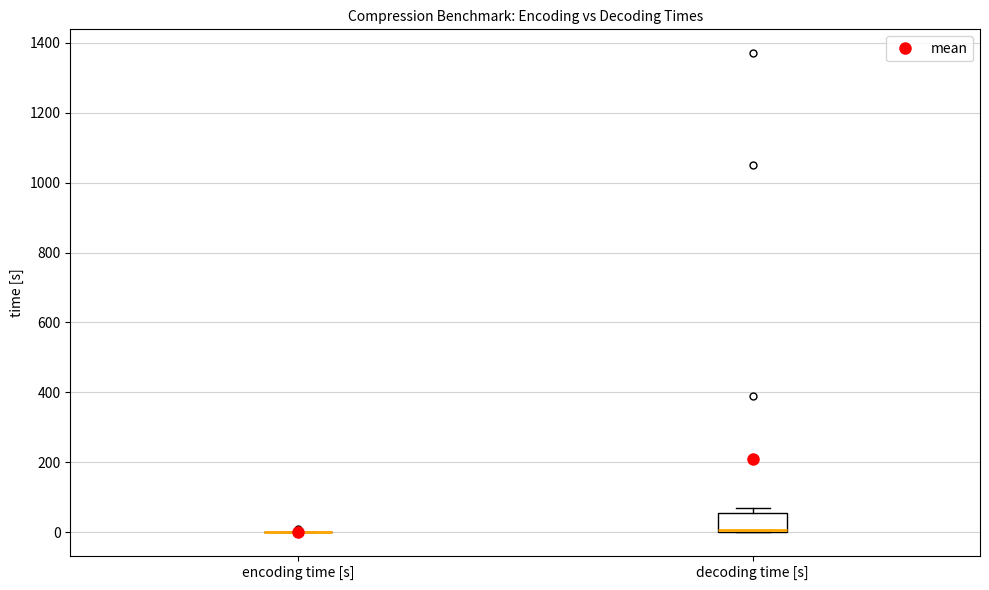

Which box is the tallest, from its lower edge to its upper edge?

decoding time [s]